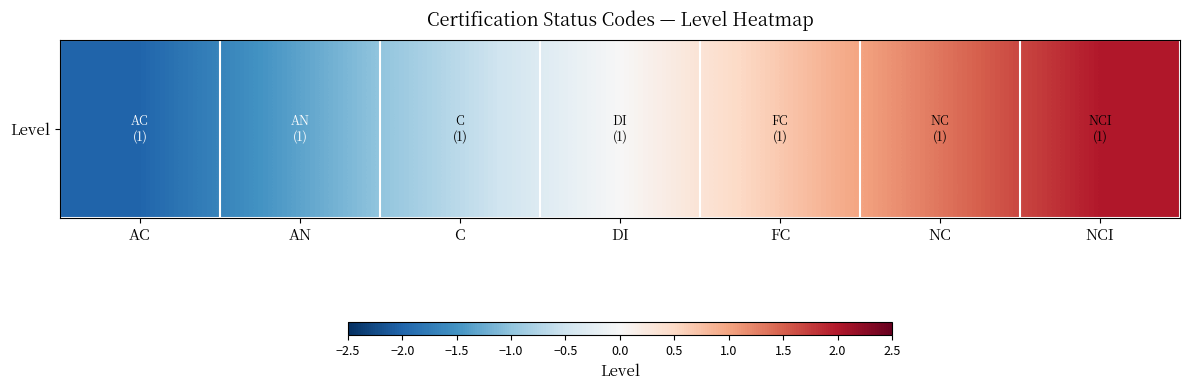

Is it true that the value at FC is 0.7?

True